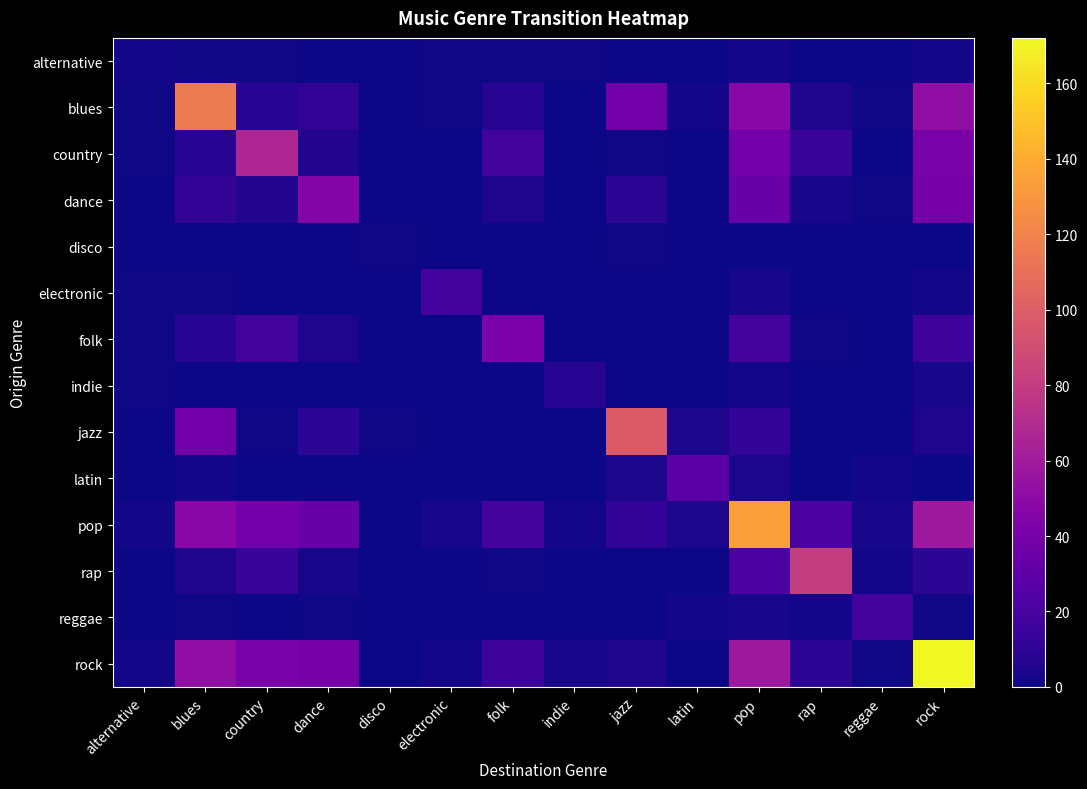

Which series has the widest spread of values?

rock